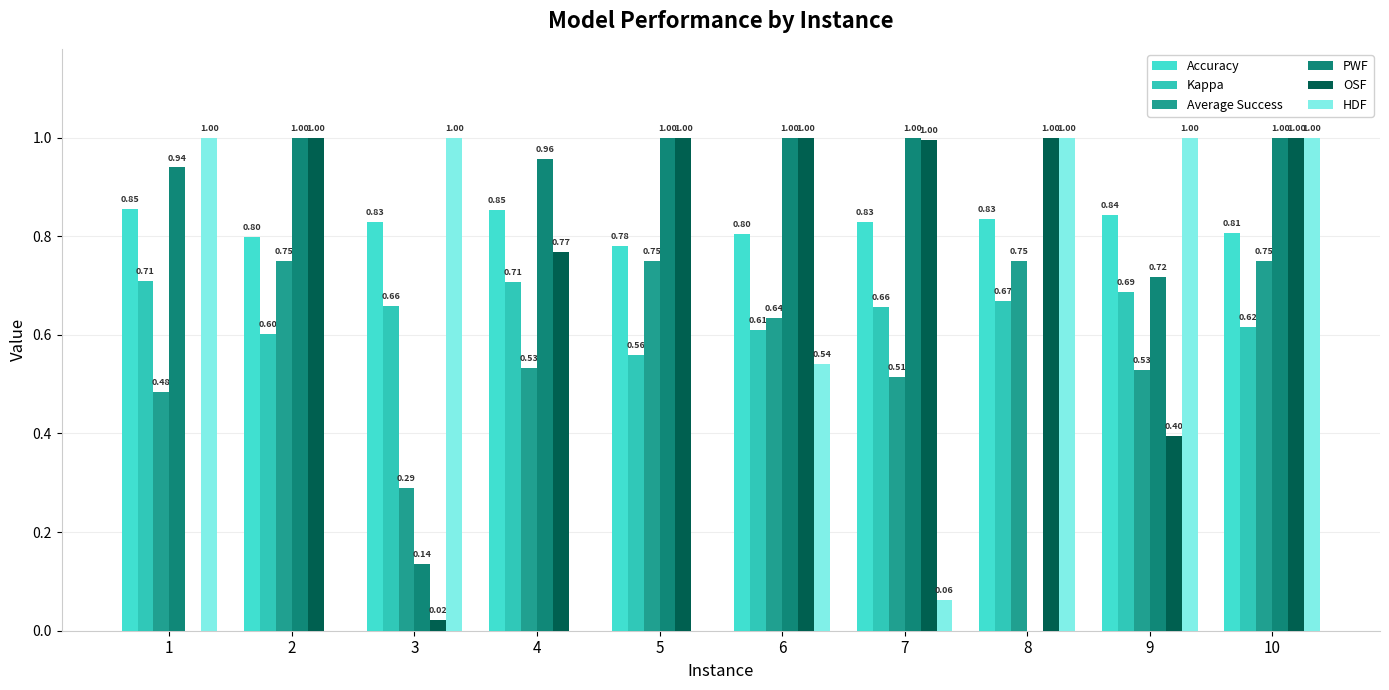

How many groups of bars are there?

10